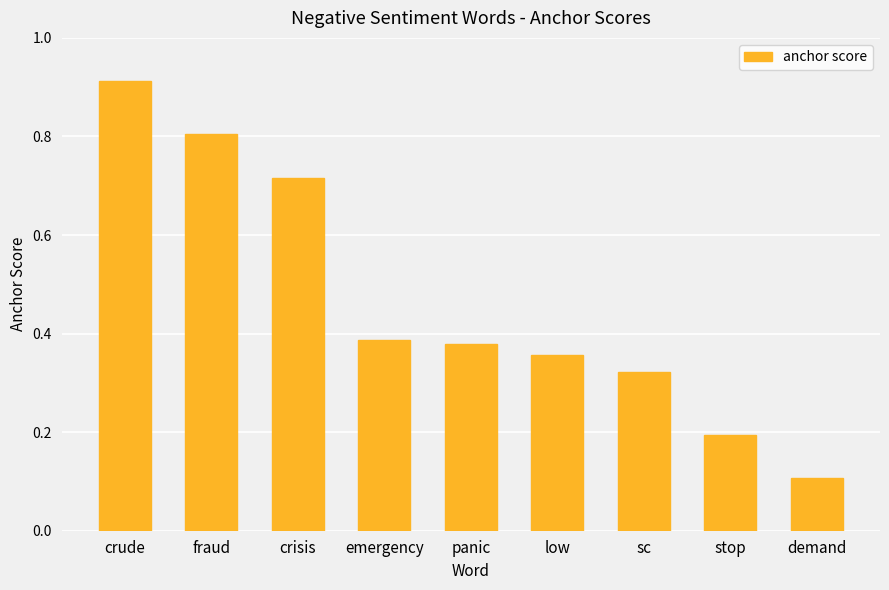

Is it true that the value at emergency is 0.5?

False